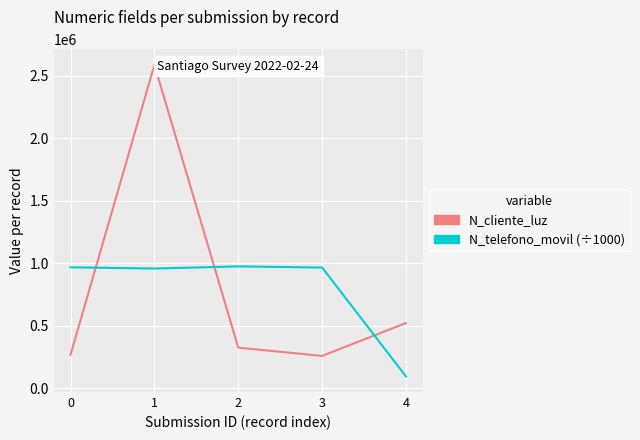

How many values in the N_telefono_movil (÷1000) series exceed 965423?

3